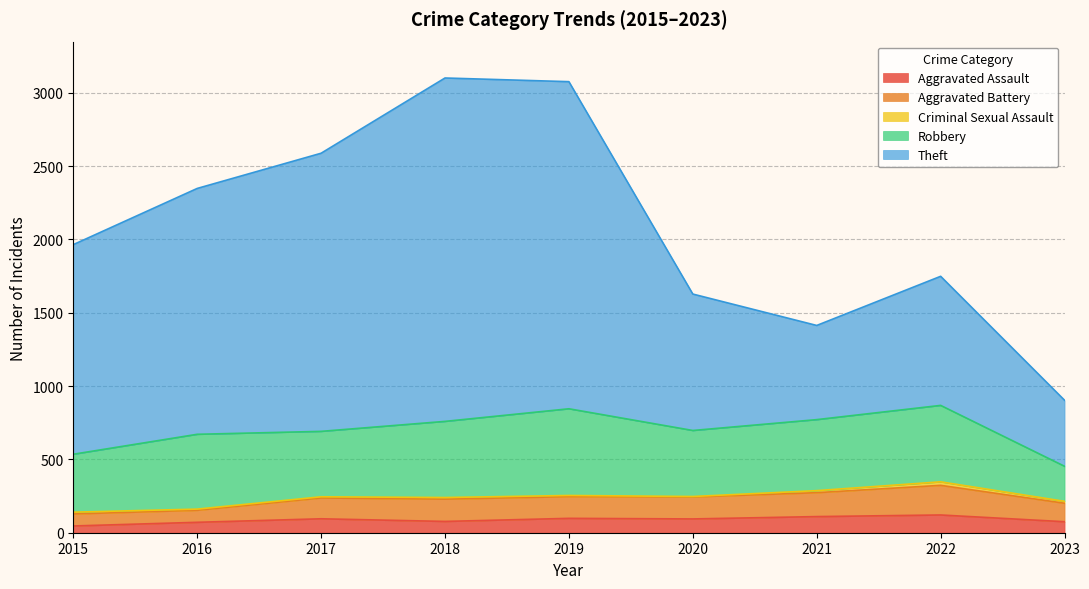

What is the lowest value of the Aggravated Assault series?

46